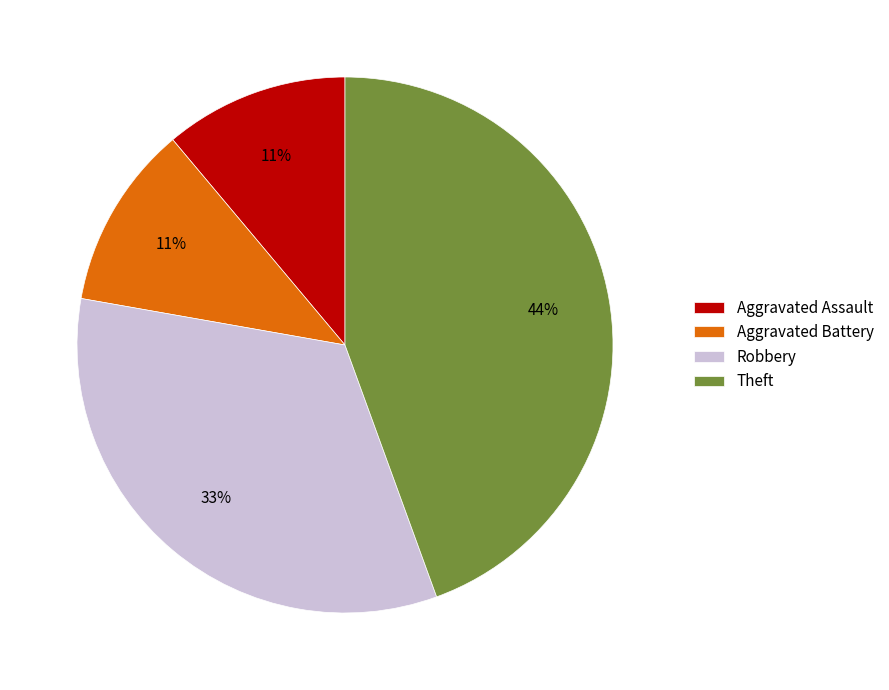

To the nearest percent, what portion does Aggravated Battery represent?

11%